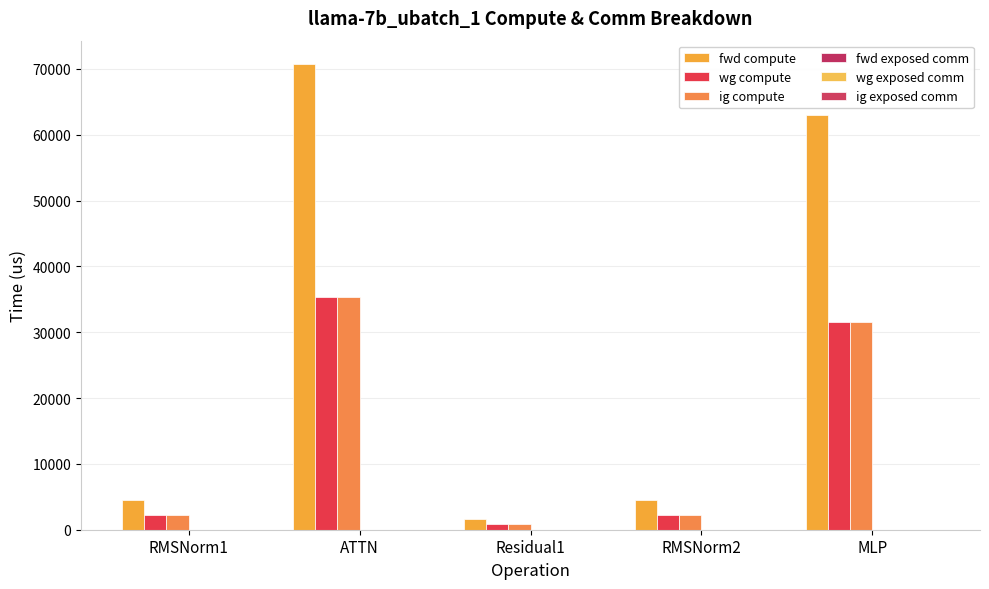

Reading left to right, transcribe all the data shown in this chart.

fwd compute: RMSNorm1=4565.1	ATTN=70763.0	Residual1=1690.5	RMSNorm2=4565.1	MLP=63058.0
wg compute: RMSNorm1=2282.5	ATTN=35381.5	Residual1=845.3	RMSNorm2=2282.5	MLP=31529.0
ig compute: RMSNorm1=2282.5	ATTN=35381.5	Residual1=845.3	RMSNorm2=2282.5	MLP=31529.0
fwd exposed comm: RMSNorm1=0.0	ATTN=0.0	Residual1=0.0	RMSNorm2=0.0	MLP=0.0
wg exposed comm: RMSNorm1=0.0	ATTN=0.0	Residual1=0.0	RMSNorm2=0.0	MLP=0.0
ig exposed comm: RMSNorm1=0.0	ATTN=0.0	Residual1=0.0	RMSNorm2=0.0	MLP=0.0